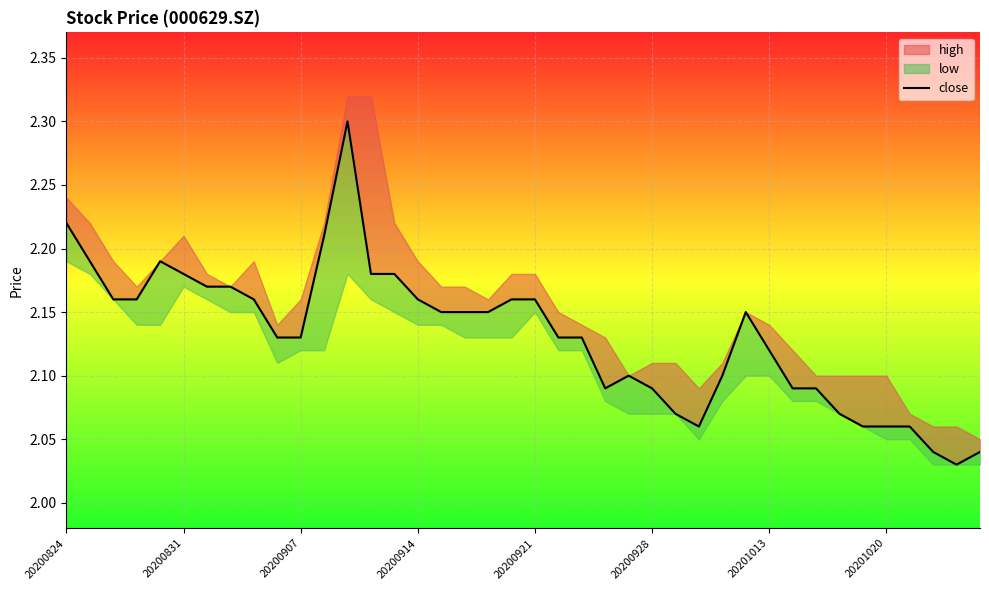

What is the difference between the values at 14 and 36?

0.1